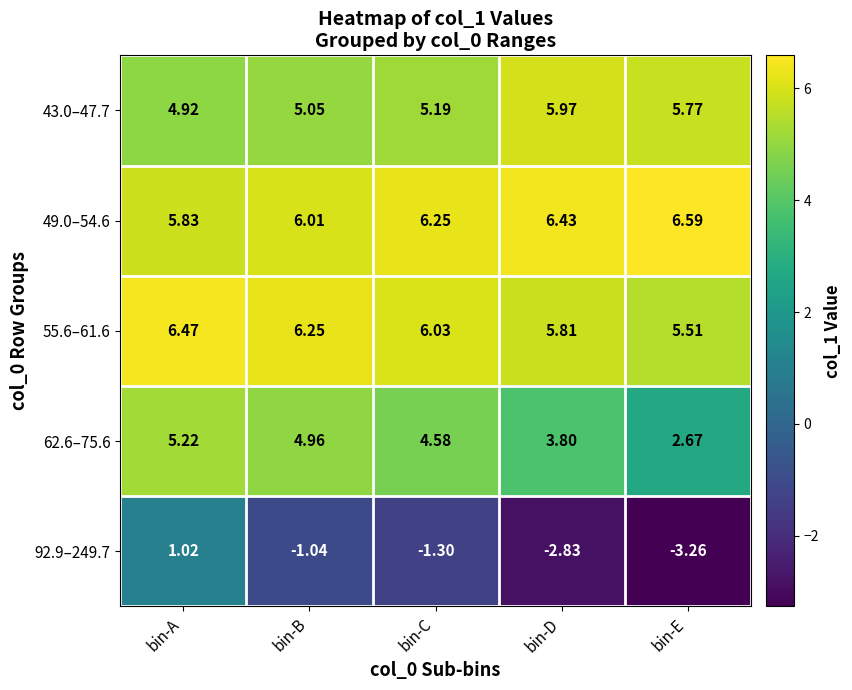

Count the number of data series in this chart.

5